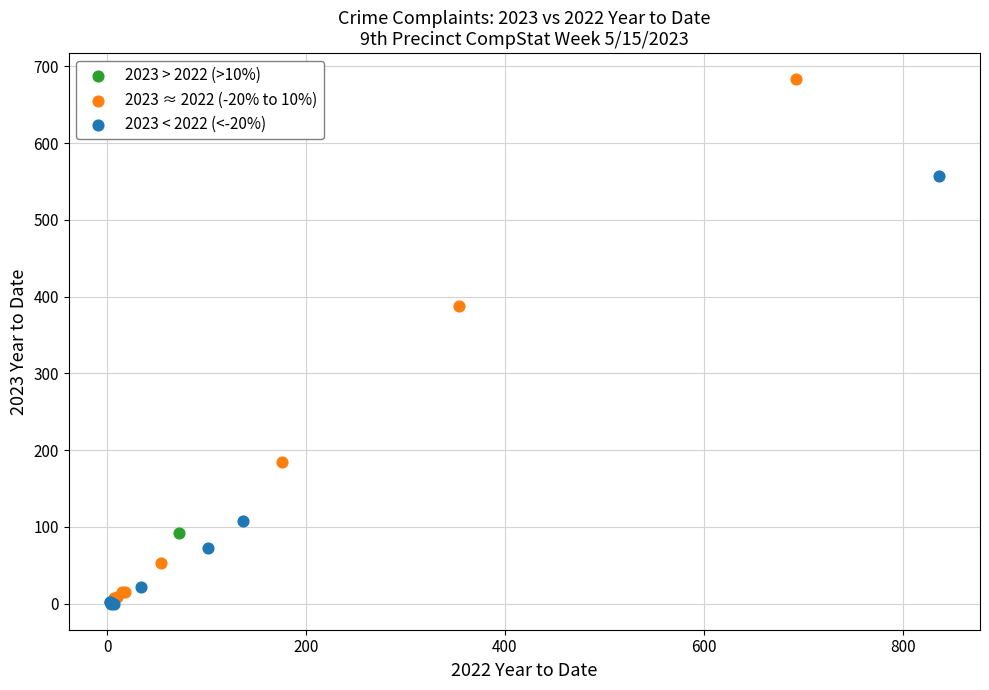

What are all the series names shown in the legend?

2023 > 2022 (>10%), 2023 ≈ 2022 (-20% to 10%), 2023 < 2022 (<-20%)